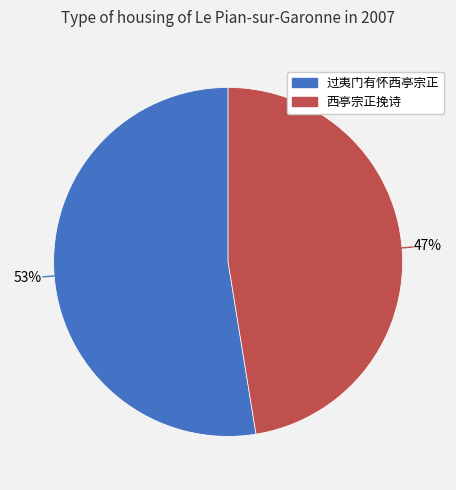

Do 西亭宗正挽诗 and 过夷门有怀西亭宗正 together represent more than half of the pie?

Yes